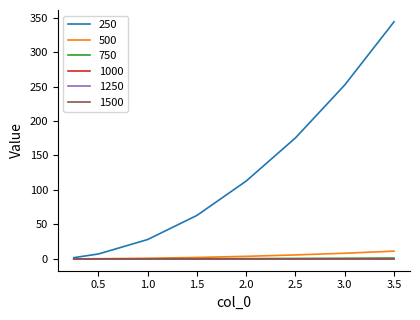

Which series has the largest range (max minus min)?

250